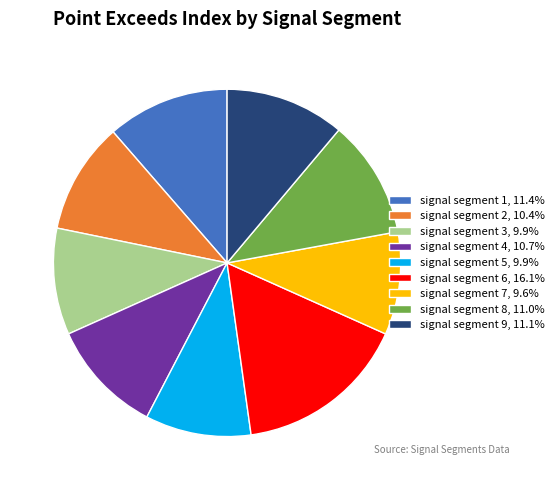

Do signal segment 2, 10.4% and signal segment 4, 10.7% together represent more than half of the pie?

No